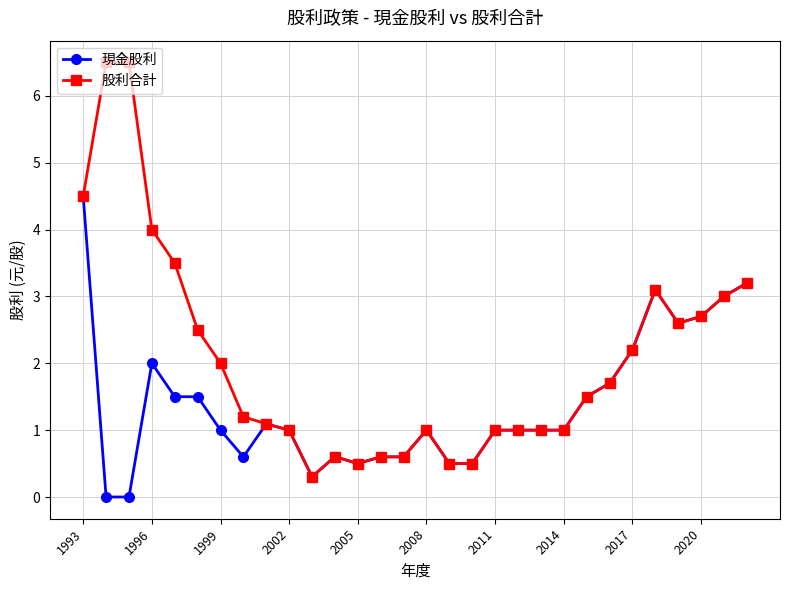

What is the difference between the second highest and minimum values in the 股利合計 series?

6.2